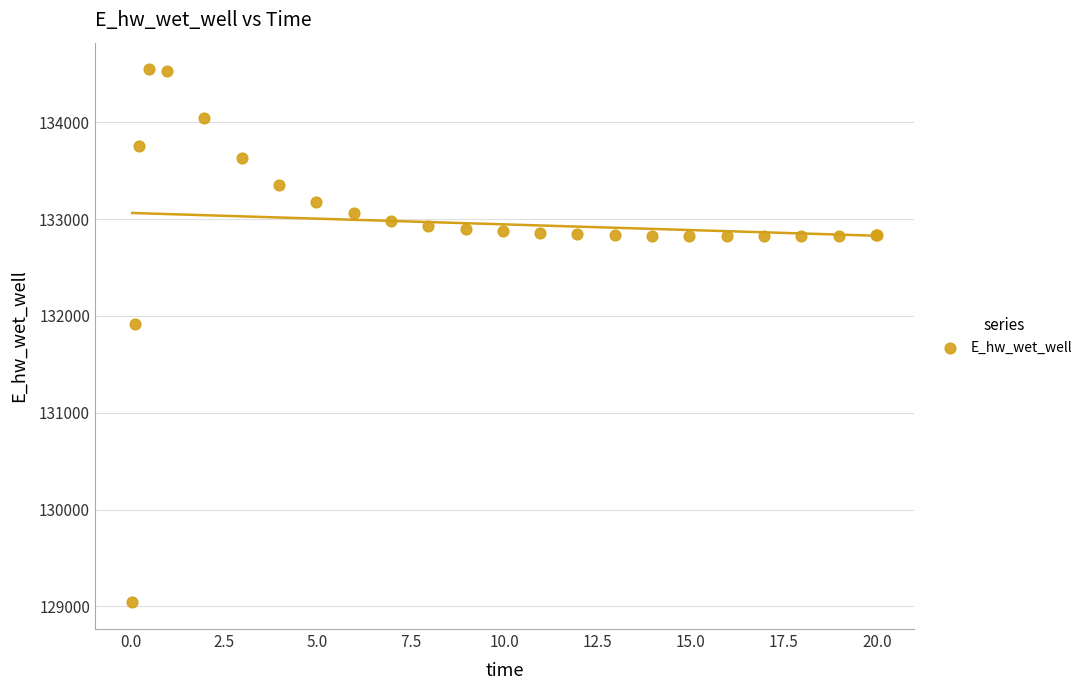

What Y value in the scatter plot is closest to 131794?

131914.2